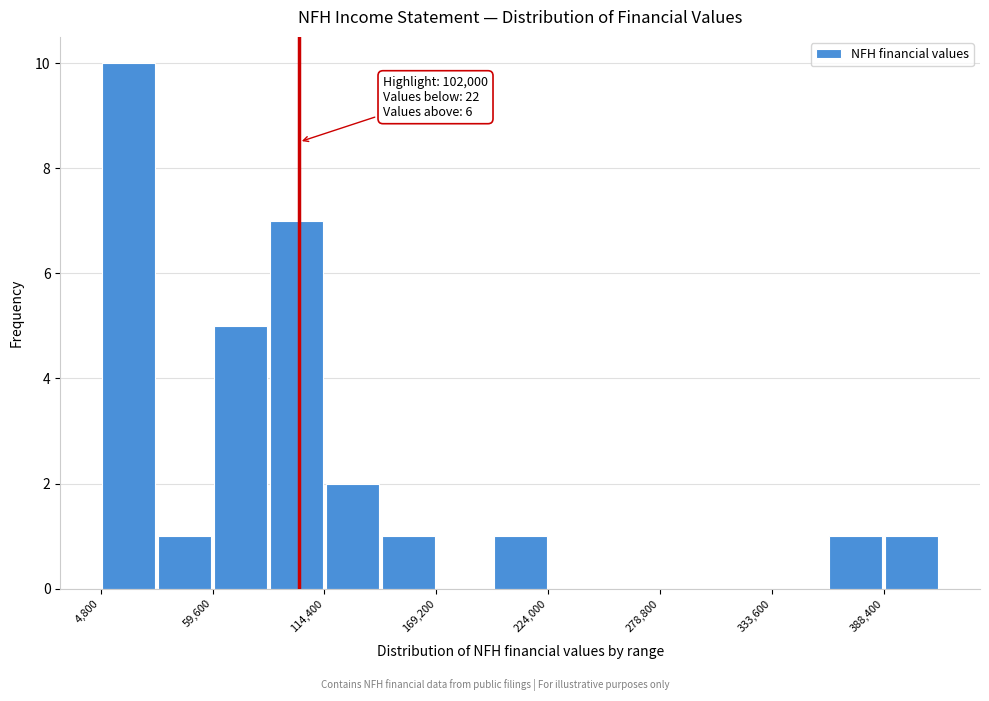

Around what value on the x-axis is the tallest bar? Give the approximate position of its centre, as read against the axis.

20000